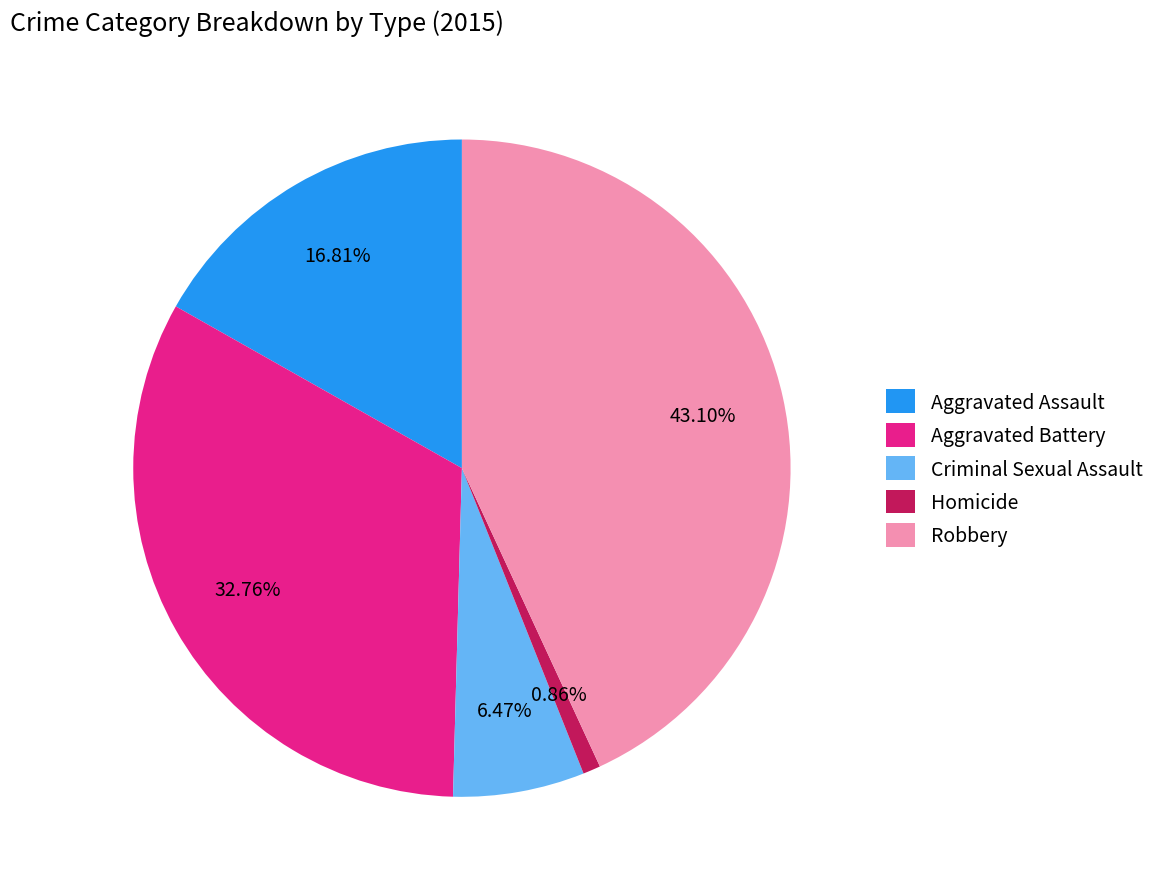

What percentage is the Robbery slice, to the nearest percent?

43%